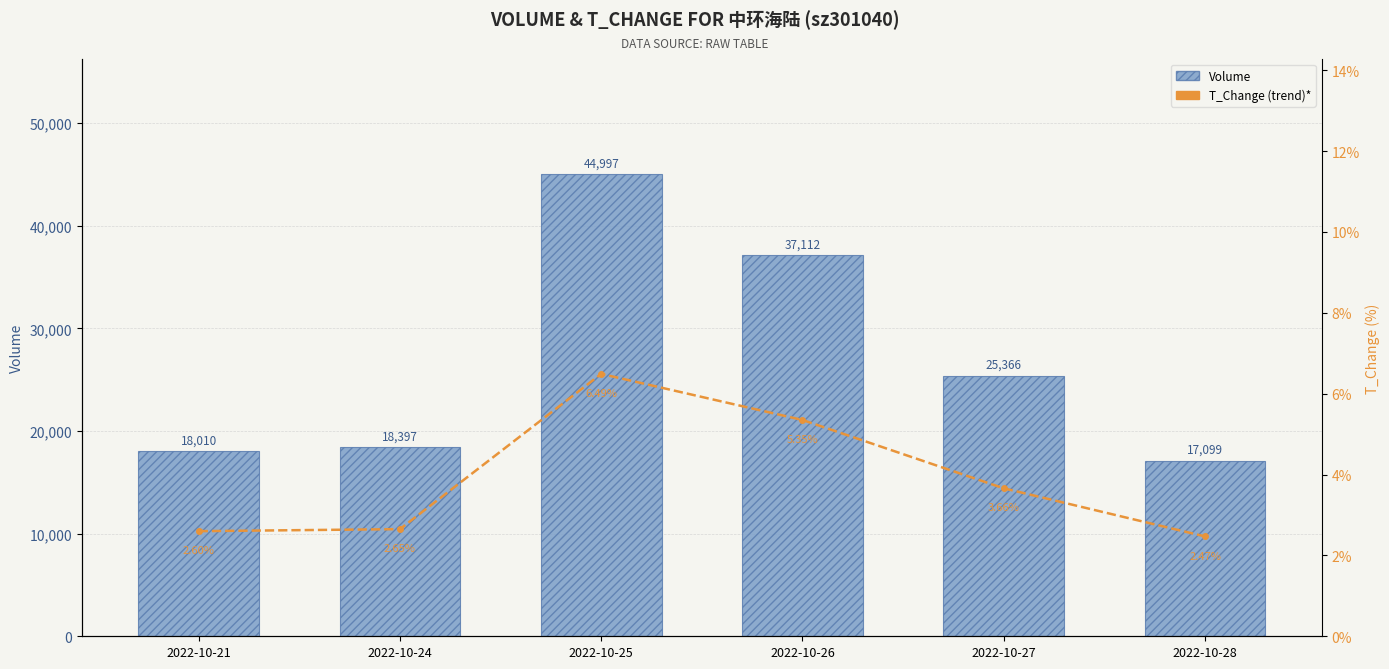

Is it true that Volume equals 7796.5 at 2022-10-28?

False